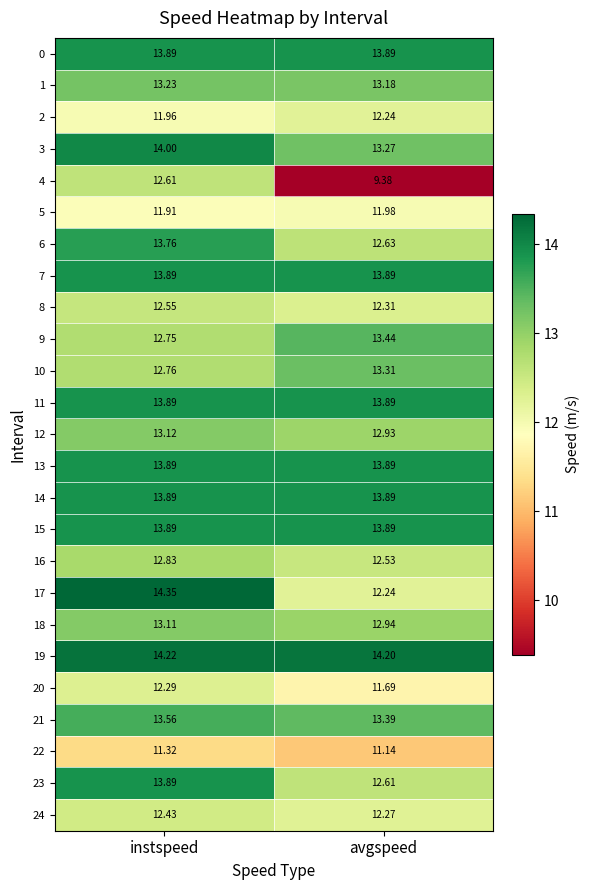

List the labels in order of 4 value, smallest first.

avgspeed, instspeed